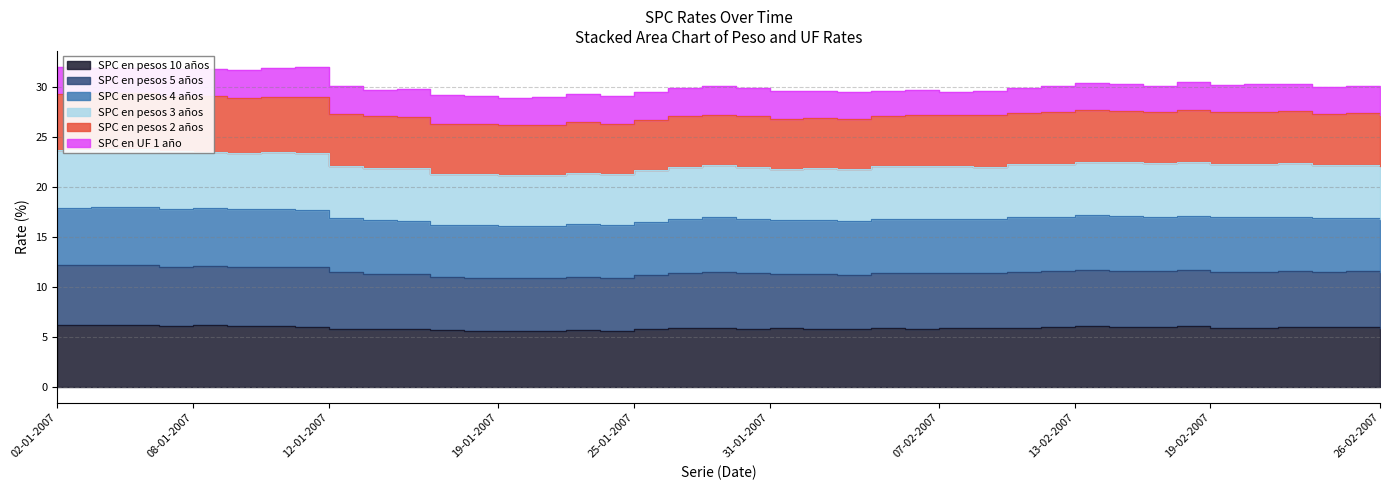

What is the label of the 10th point from the left?

15-01-2007